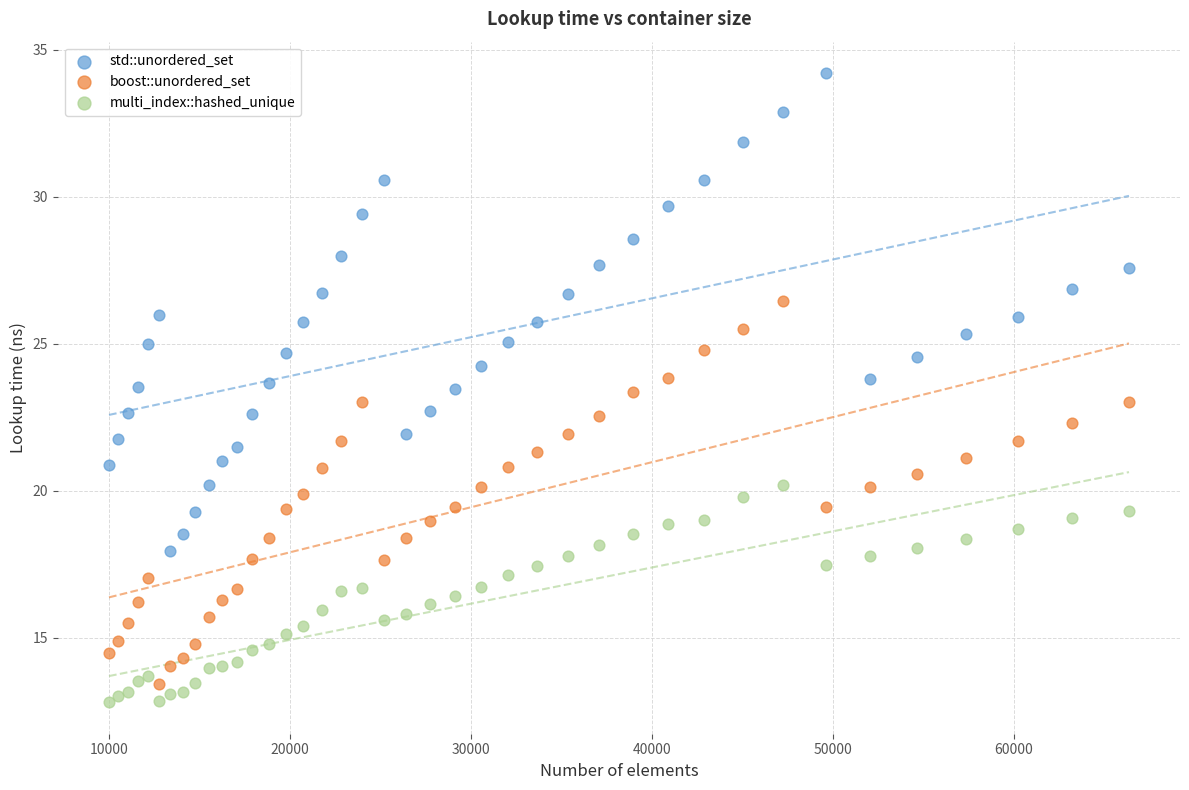

Which series has the largest Y range (max minus min)?

std::unordered_set